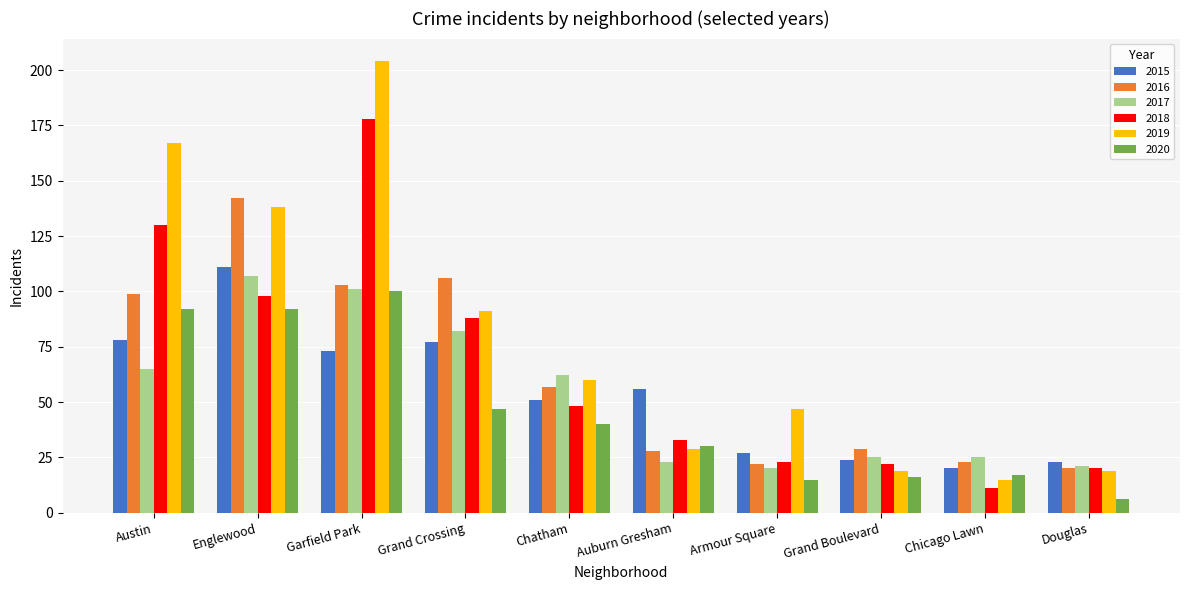

What is the difference between the highest and lowest values at Chatham?

22